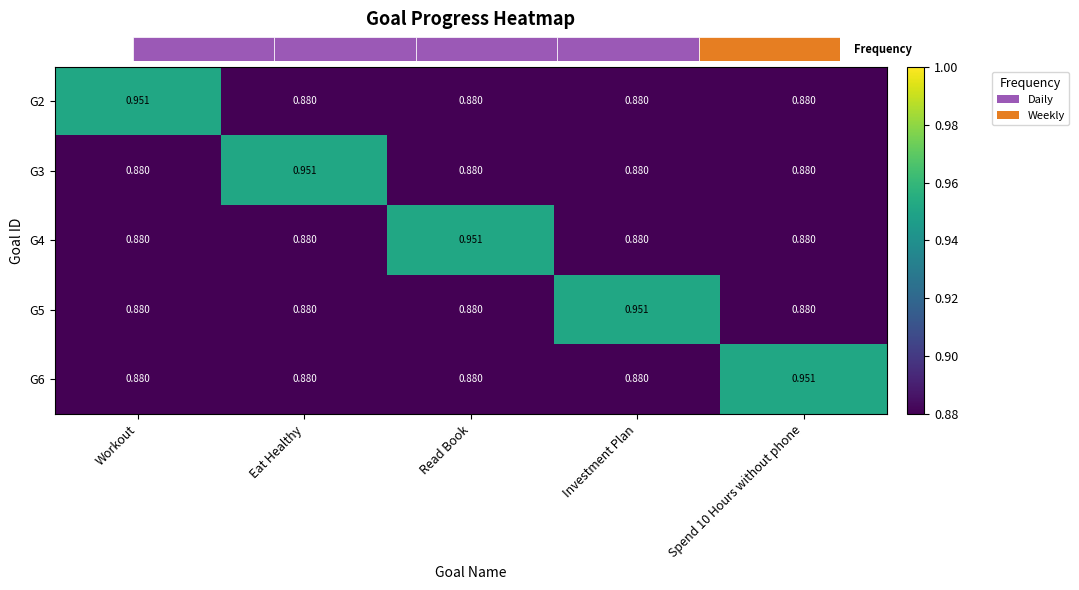

Reading right to left, list all the values displayed in this chart.

G2: Spend 10 Hours without phone=0.9	Investment Plan=0.9	Read Book=0.9	Eat Healthy=0.9	Workout=1.0
G3: Spend 10 Hours without phone=0.9	Investment Plan=0.9	Read Book=0.9	Eat Healthy=1.0	Workout=0.9
G4: Spend 10 Hours without phone=0.9	Investment Plan=0.9	Read Book=1.0	Eat Healthy=0.9	Workout=0.9
G5: Spend 10 Hours without phone=0.9	Investment Plan=1.0	Read Book=0.9	Eat Healthy=0.9	Workout=0.9
G6: Spend 10 Hours without phone=1.0	Investment Plan=0.9	Read Book=0.9	Eat Healthy=0.9	Workout=0.9